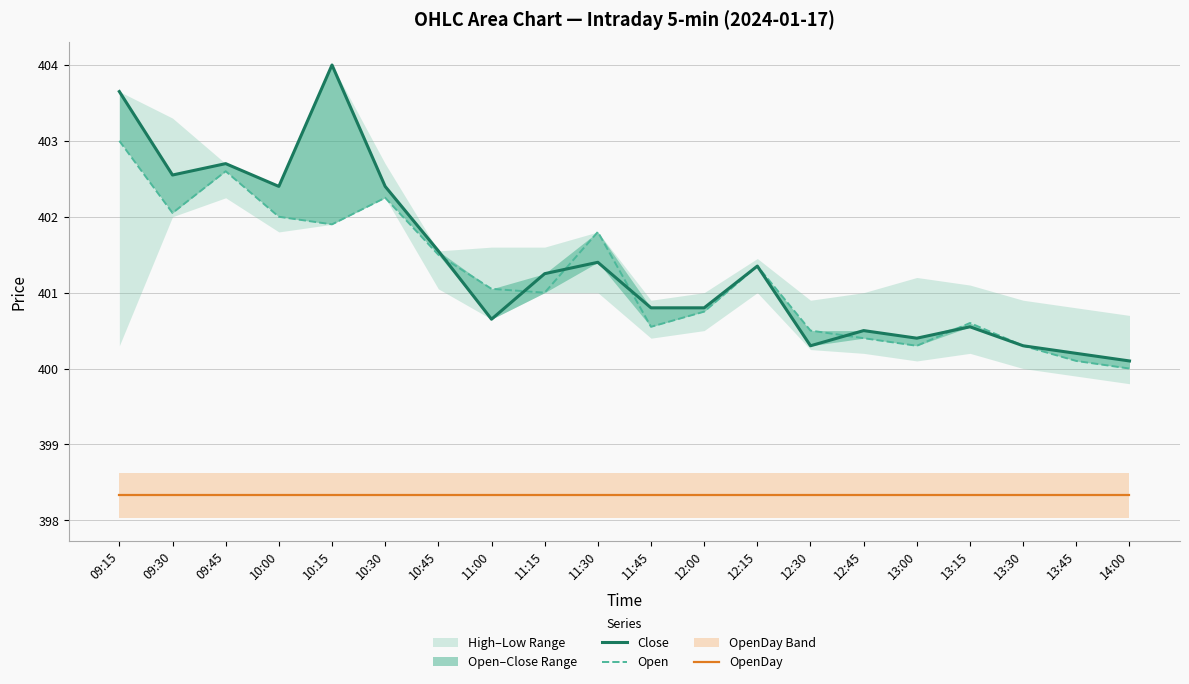

What is the highest value of the OpenDay series?

398.3